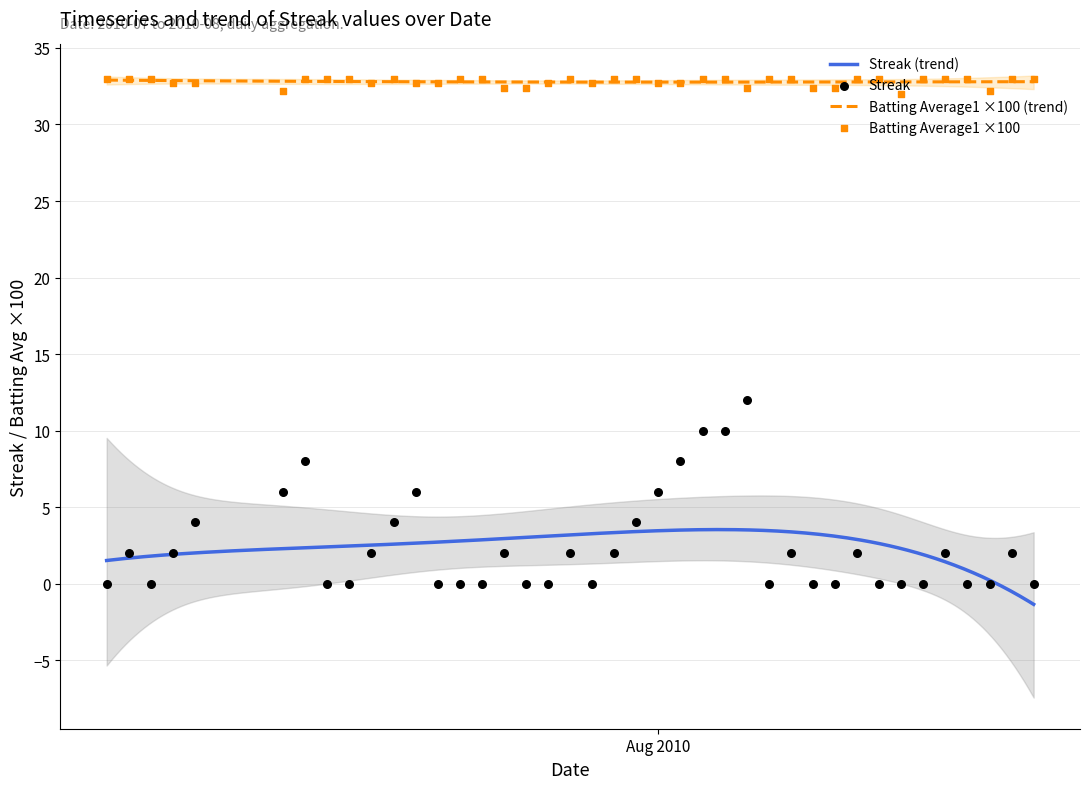

True or false: Batting Average1 ×100 (trend) and Streak (trend) intersect in this chart.

False